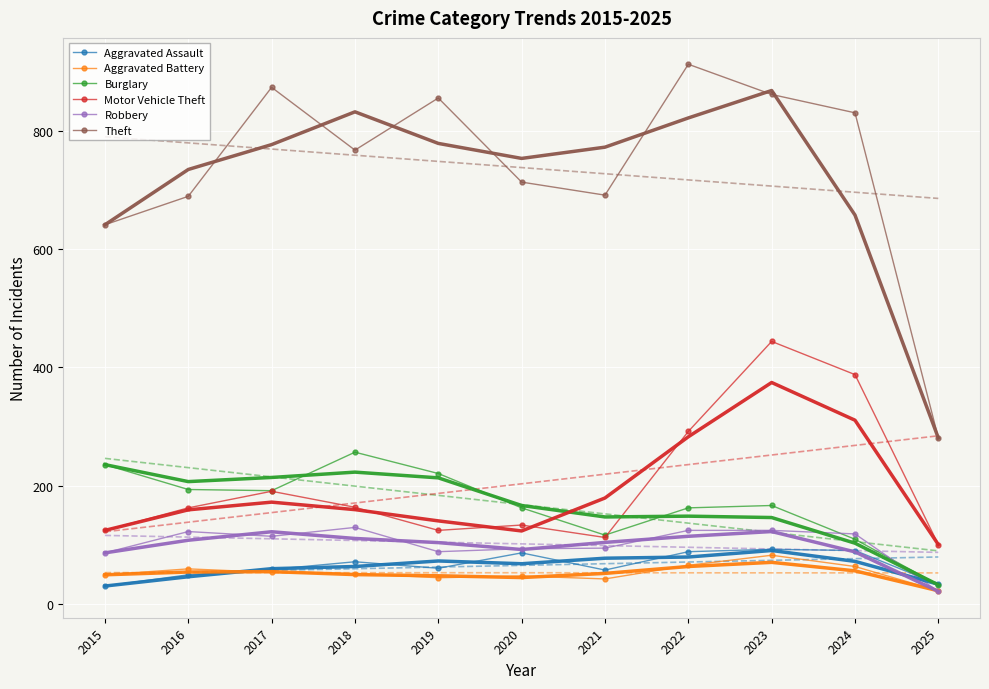

At which category is the sum across all series the highest?

2023